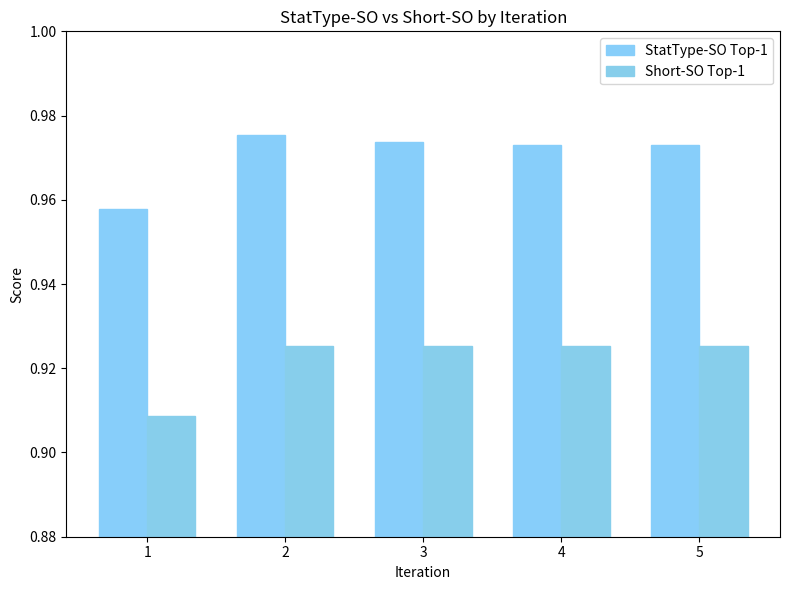

Which category has the highest value across all series?

2